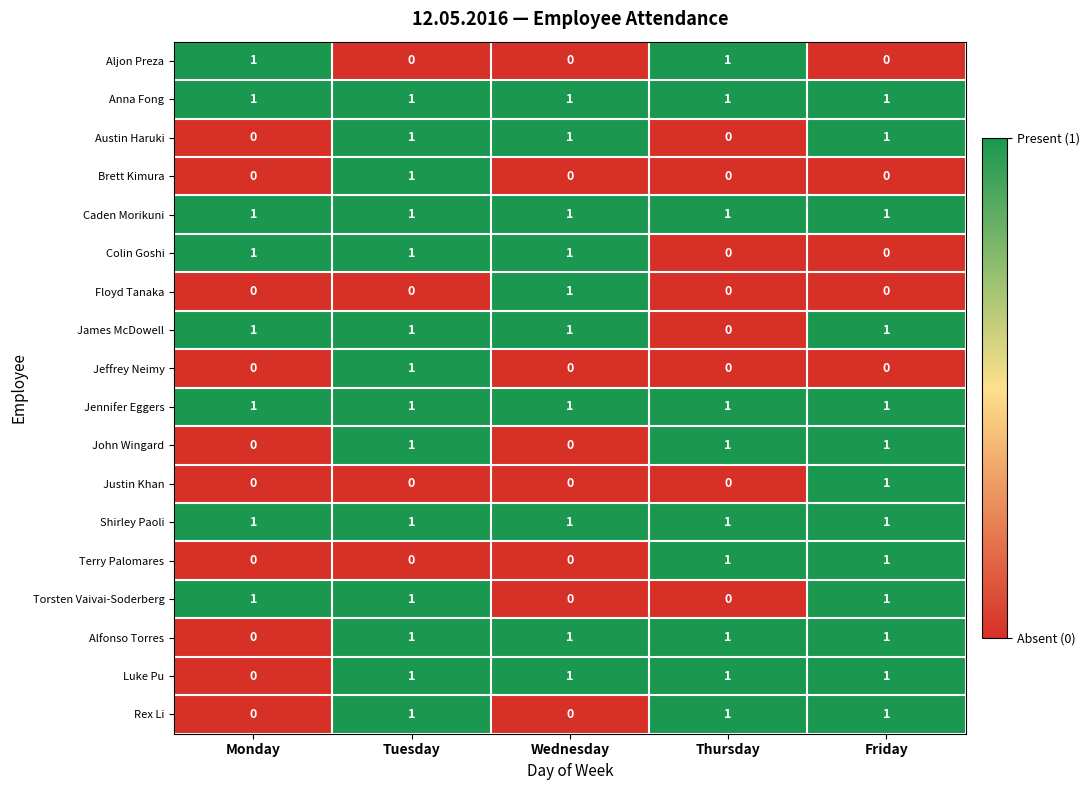

What is the sum of all Torsten Vaivai-Soderberg values?

3